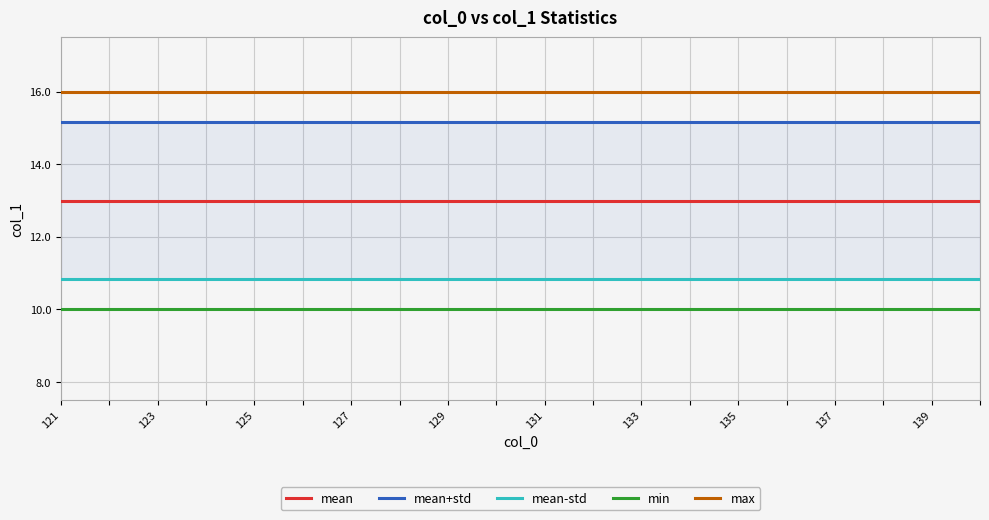

Is this an area chart (filled region under the line)?

No